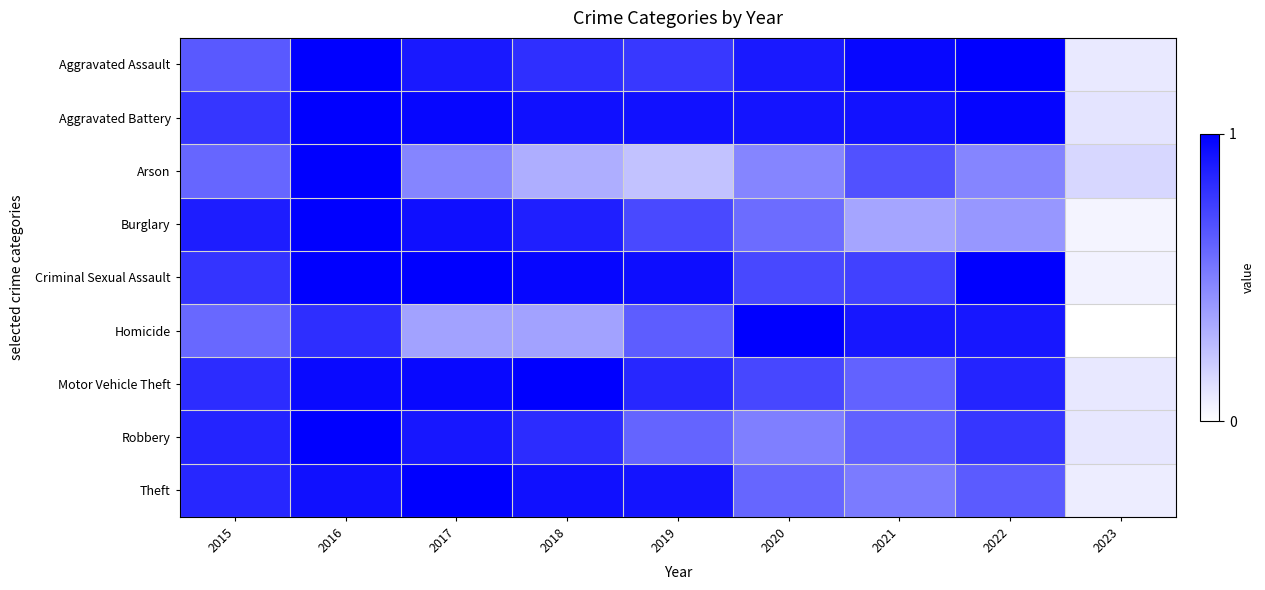

How many series are shown in this chart?

9